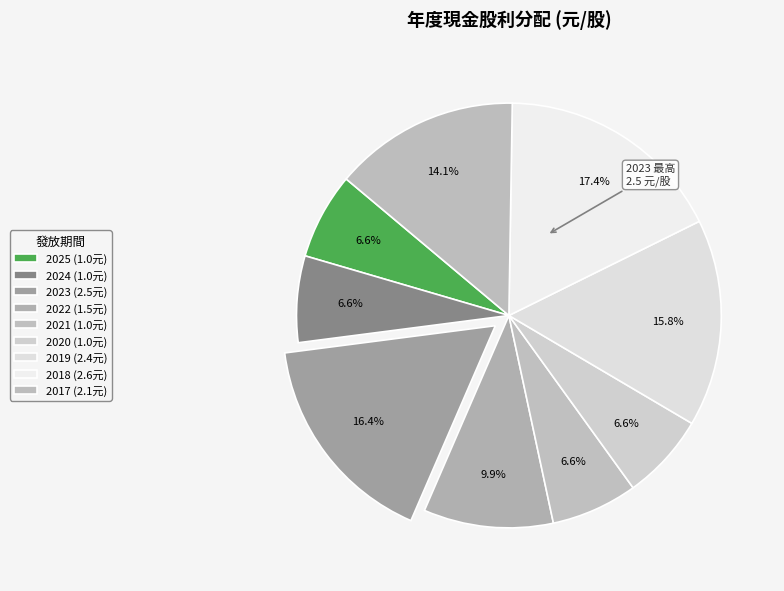

The 2018 slice represents 17% of the pie. True or false?

True